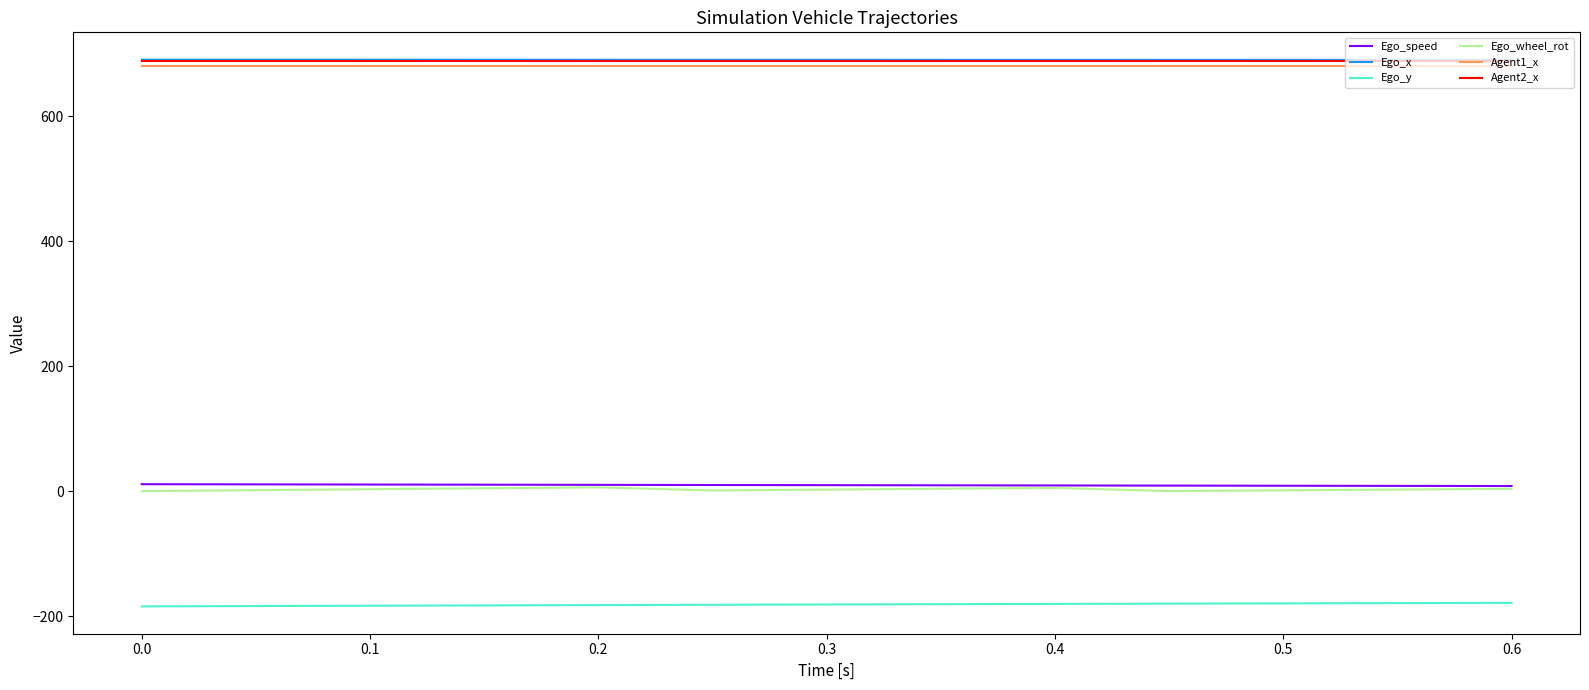

What is the minimum value shown in the chart?

-184.6